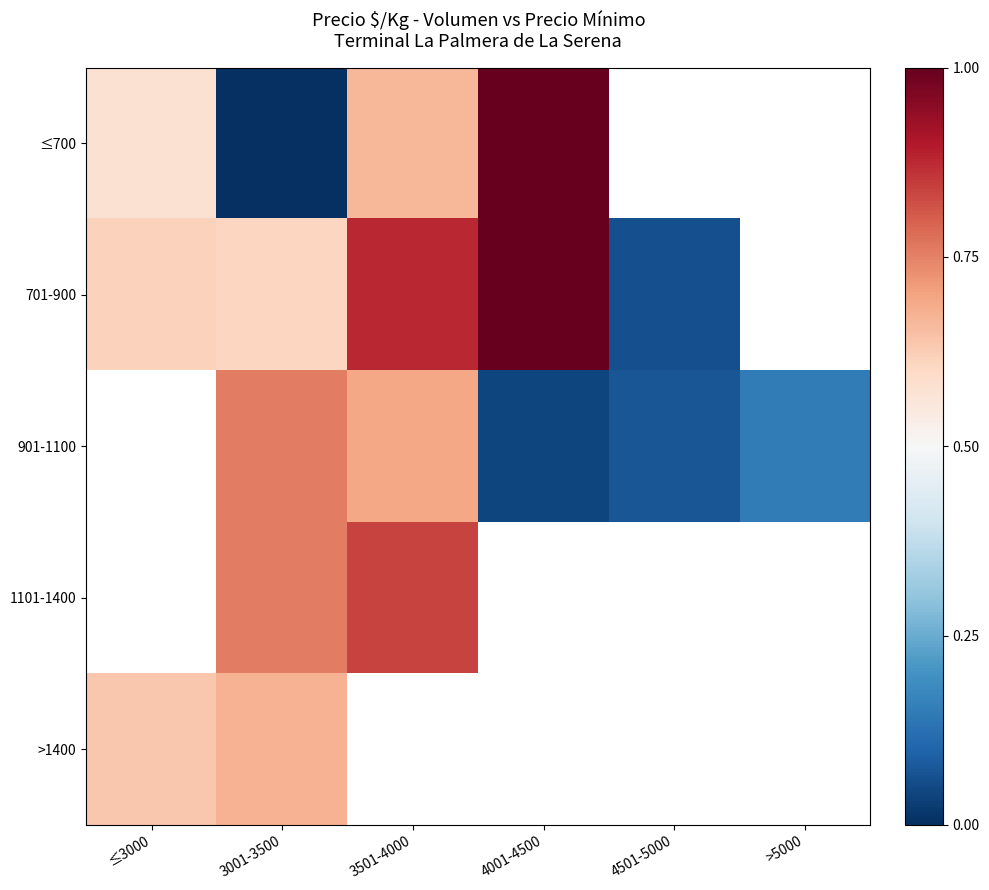

How many categories are shown in the chart?

6